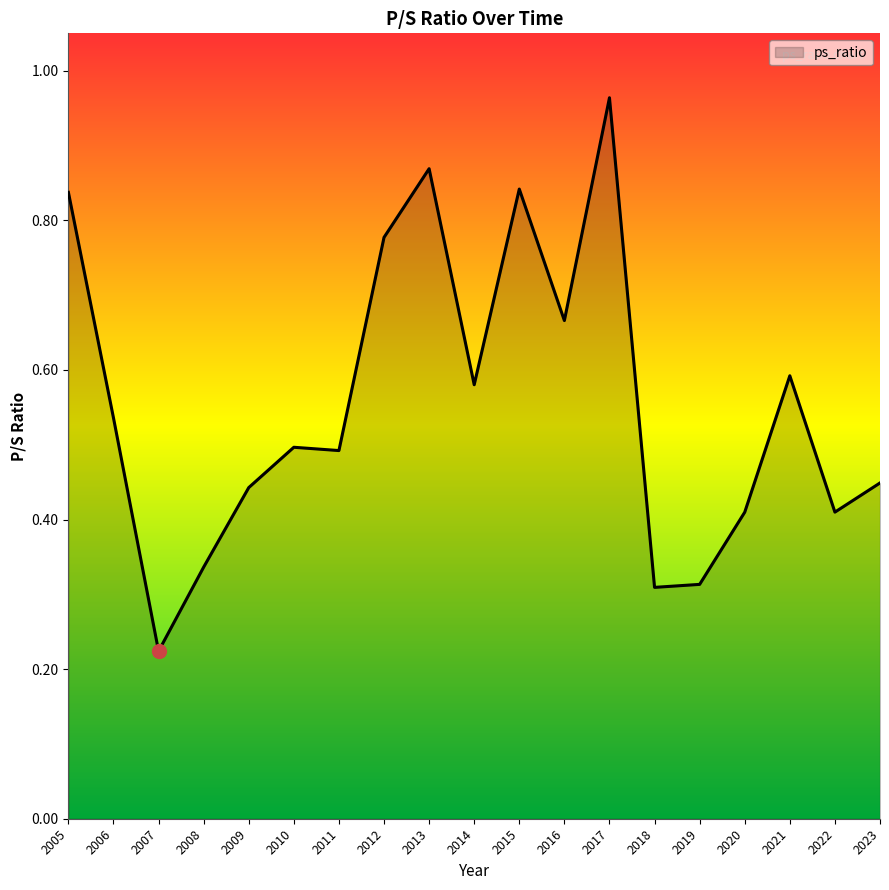

At which category does the chart reach its minimum across all series?

2007